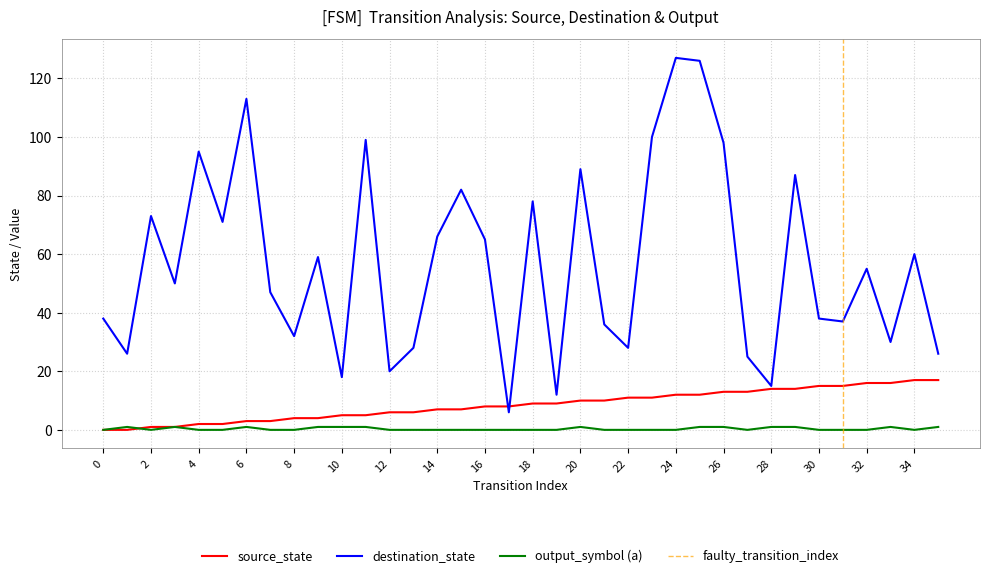

Reading left to right, list all the values displayed in this chart.

source_state: 0	0	1	1	2	2	3	3	4	4	5	5	6	6	7	7	8	8	9	9	10	10	11	11	12	12	13	13	14	14	15	15	16	16	17	17
destination_state: 38	26	73	50	95	71	113	47	32	59	18	99	20	28	66	82	65	6	78	12	89	36	28	100	127	126	98	25	15	87	38	37	55	30	60	26
input_symbol_a: 0	1	0	1	0	0	1	0	0	1	1	1	0	0	0	0	0	0	0	0	1	0	0	0	0	1	1	0	1	1	0	0	0	1	0	1